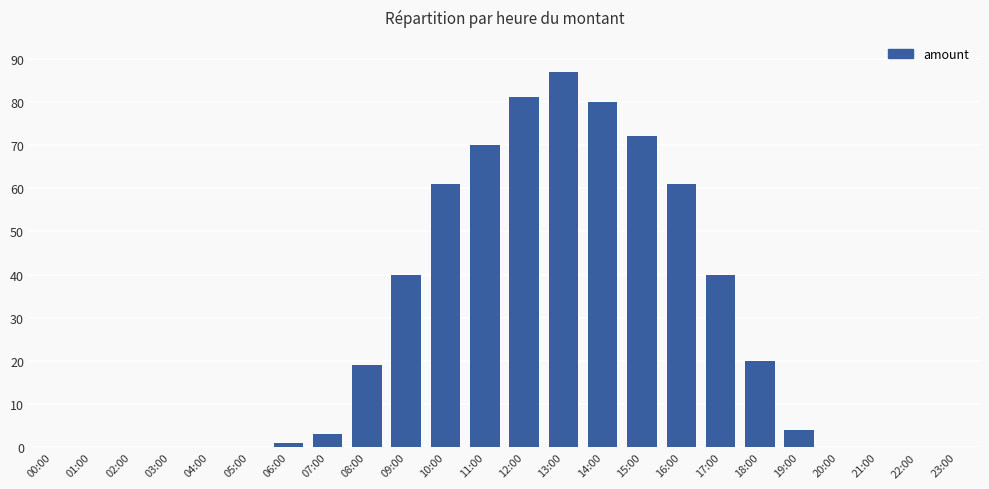

Reading left to right, what are all the values shown in this chart?

0	0	0	0	0	0	1	3	19	40	61	70	81	87	80	72	61	40	20	4	0	0	0	0